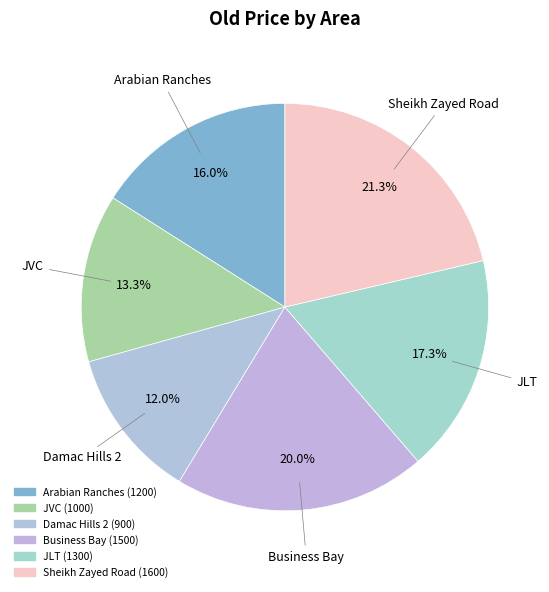

To the nearest percent, what percentage of the pie is Damac Hills 2?

12%